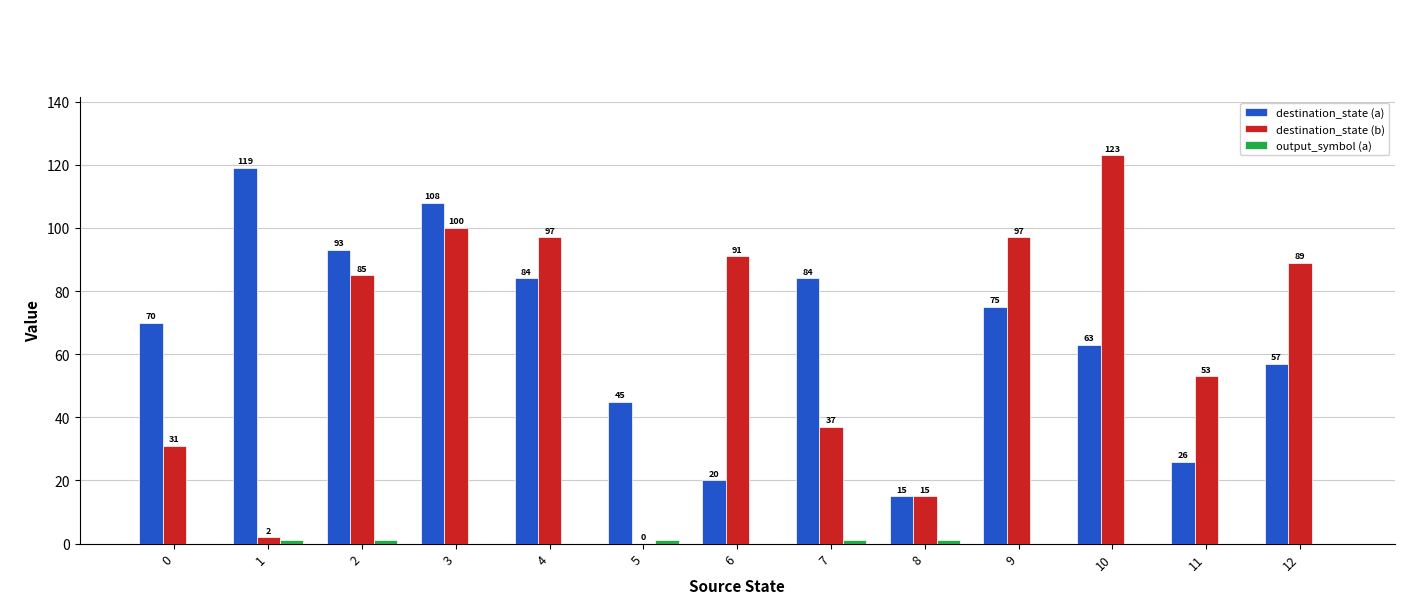

Does the chart contain stacked bars?

No